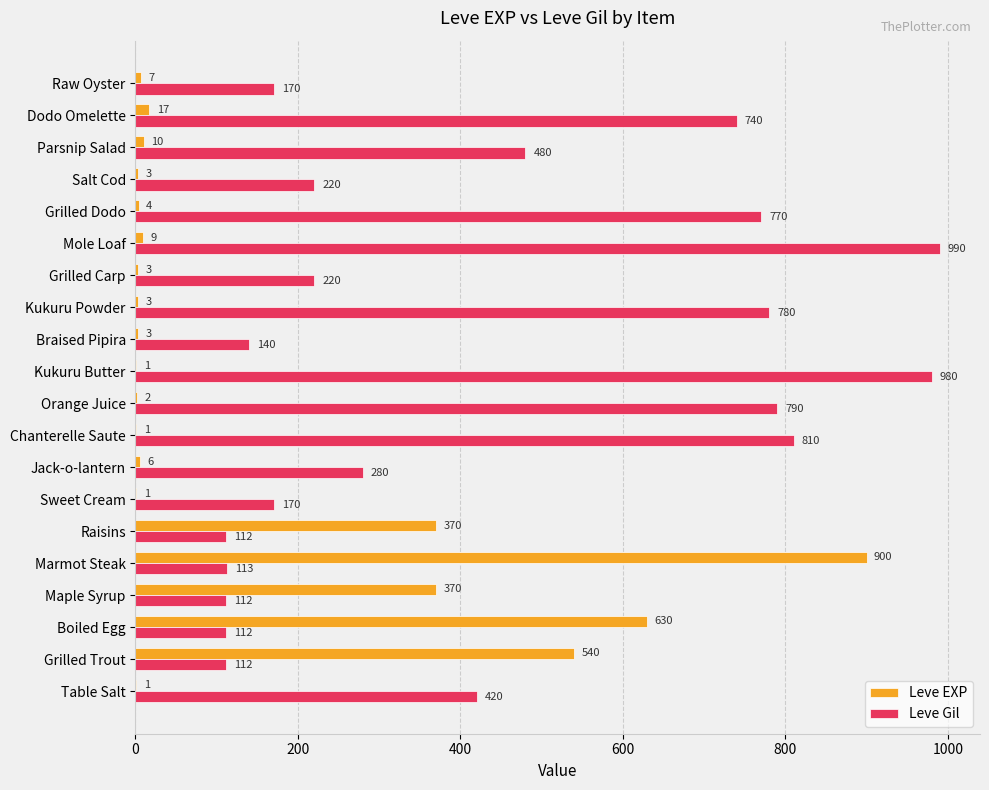

What is the sum of the Leve EXP values at Grilled Trout and Raw Oyster?

547